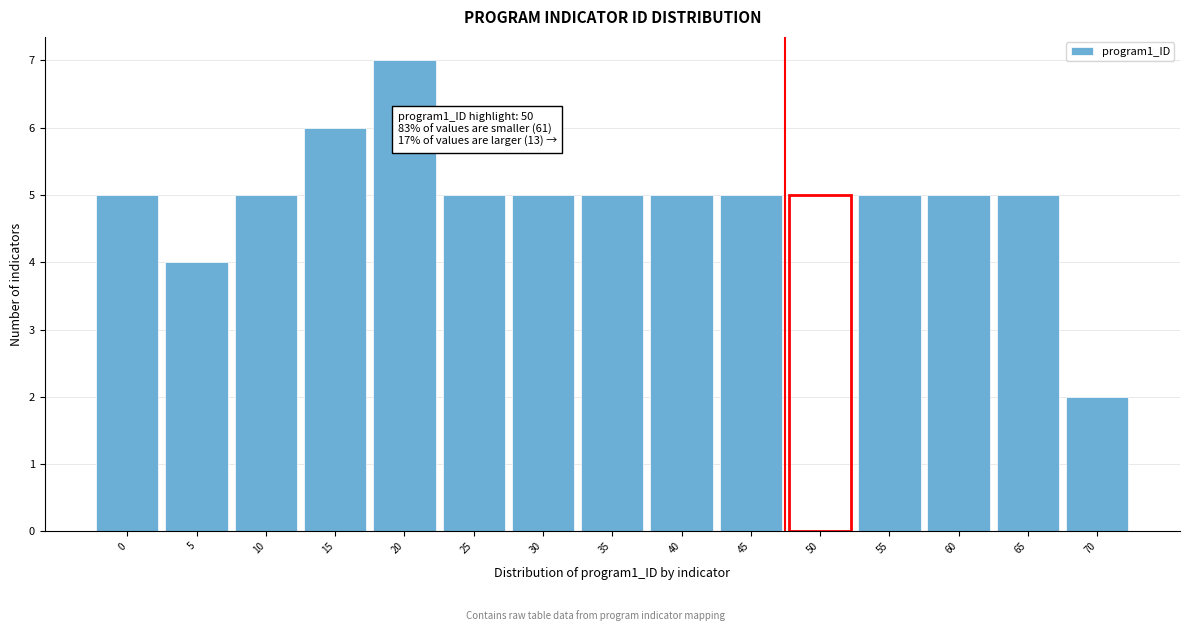

Reading right to left, what are all the values shown in this chart?

70=2	65=5	60=5	55=5	50=5	45=5	40=5	35=5	30=5	25=5	20=7	15=6	10=5	5=4	0=5